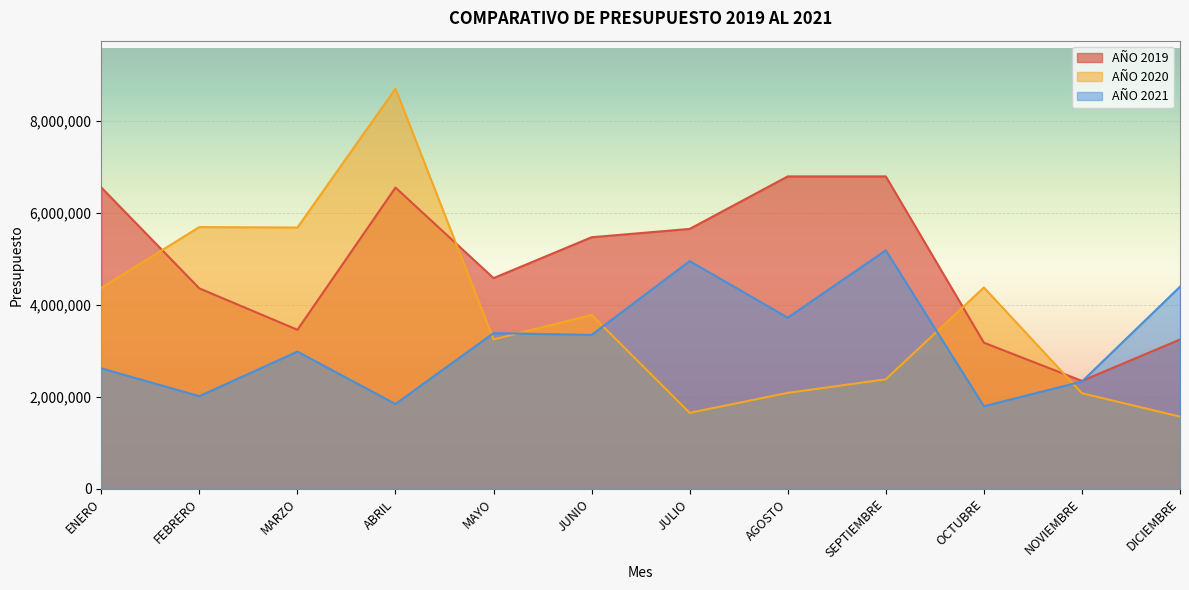

How many data points does each series have?

12